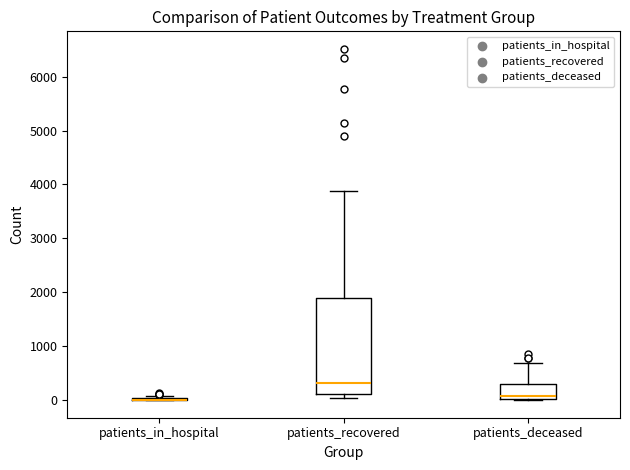

Which box is the tallest, from its lower edge to its upper edge?

patients_recovered